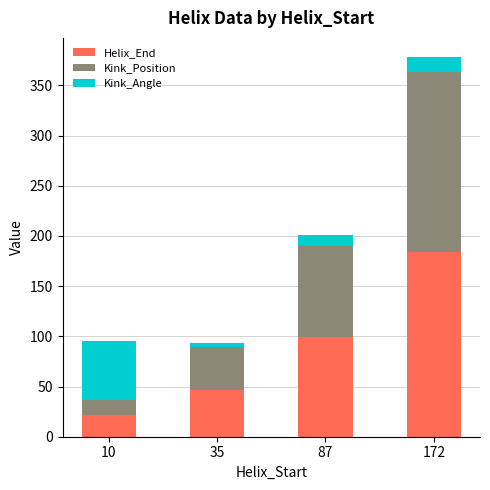

The Helix_End series shows 13.4 at 35. True or false?

False